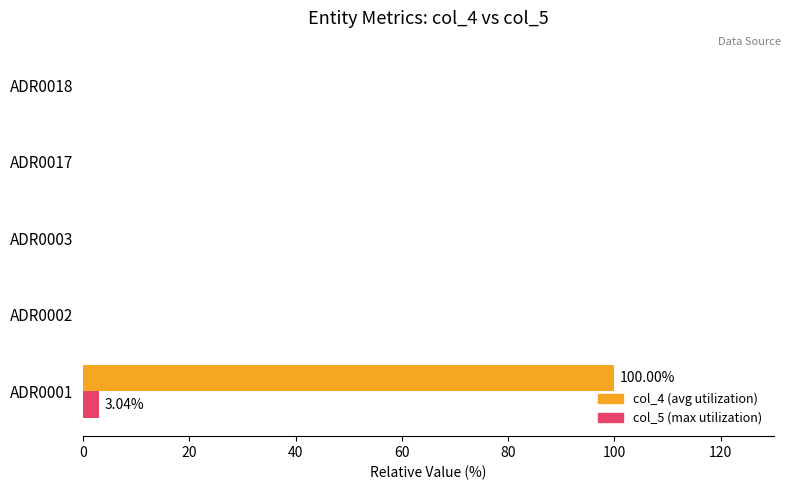

Is the value of col_5 (max utilization) at ADR0001 greater than the value of col_4 (avg utilization) at ADR0017?

Yes